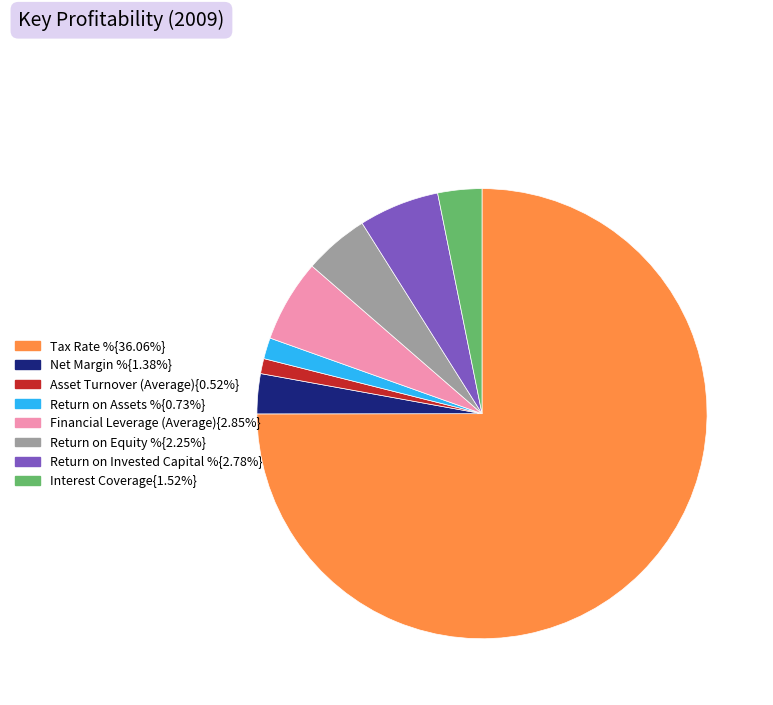

Approximately how many times larger is the value at Return on Assets %{0.73%} compared to Interest Coverage{1.52%}?

0.5